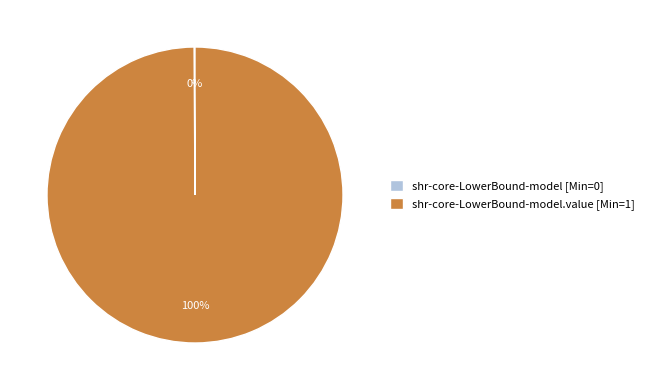

What is the majority slice?

shr-core-LowerBound-model.value [Min=1]